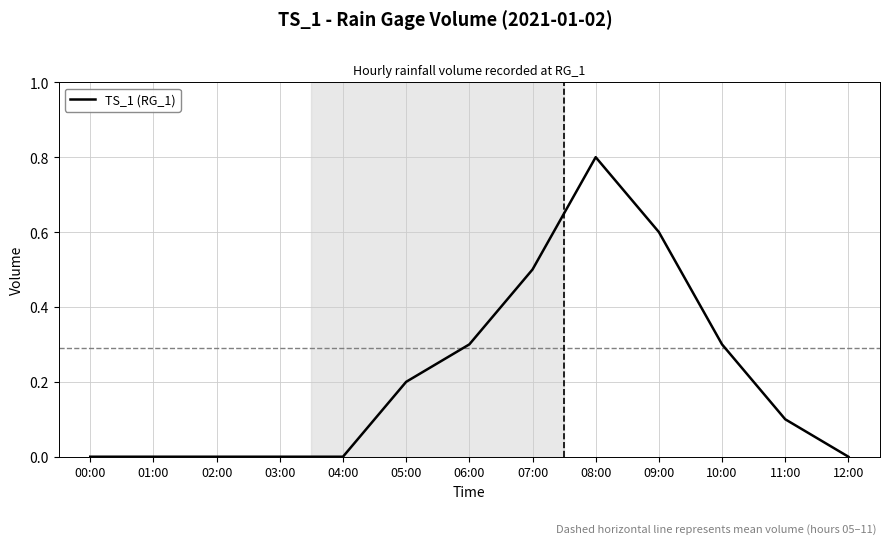

Is it true that the value at 10:00 is 0.5?

False